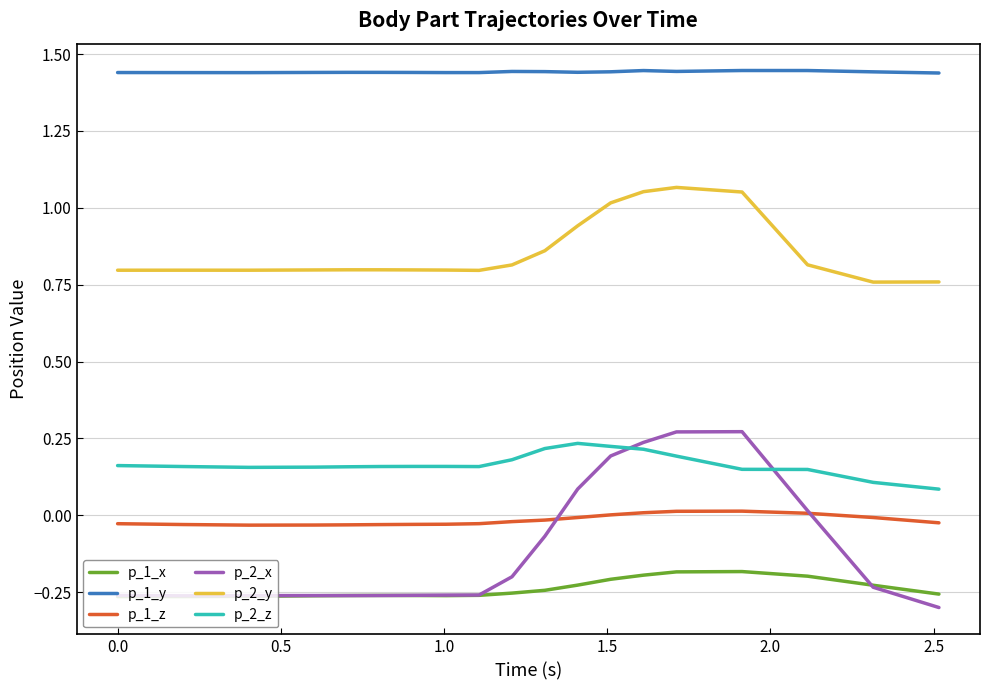

Which series has the largest range (max minus min)?

p_2_x